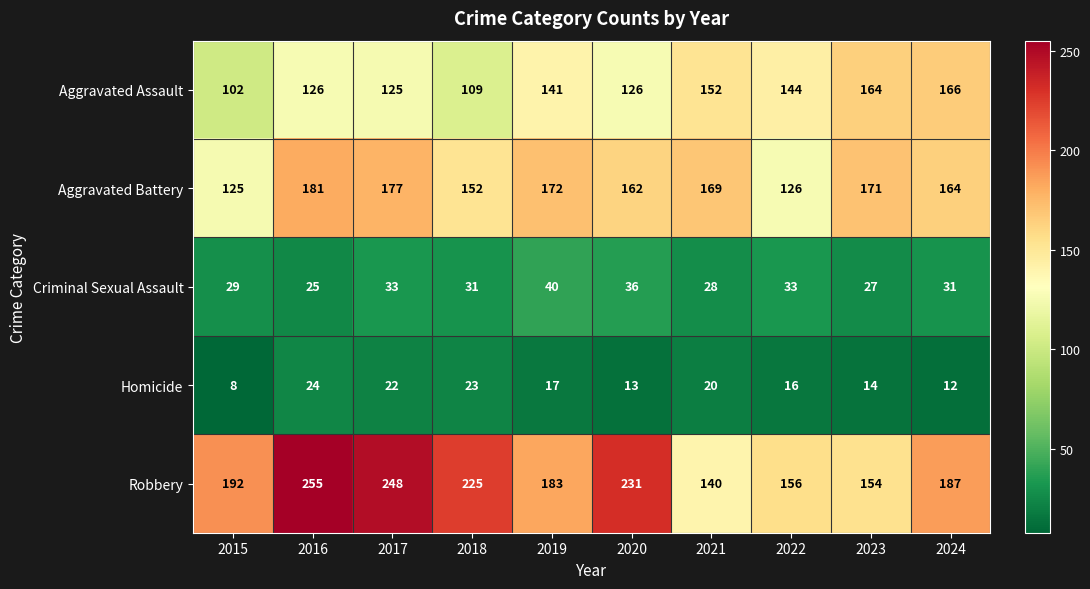

The Robbery series shows 140 at 2021. True or false?

True